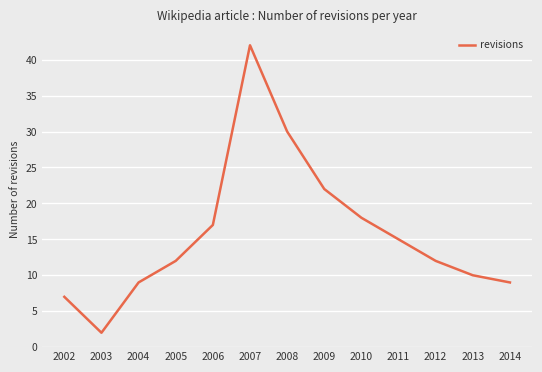

Reading left to right, list all the values displayed in this chart.

2002=7	2003=2	2004=9	2005=12	2006=17	2007=42	2008=30	2009=22	2010=18	2011=15	2012=12	2013=10	2014=9